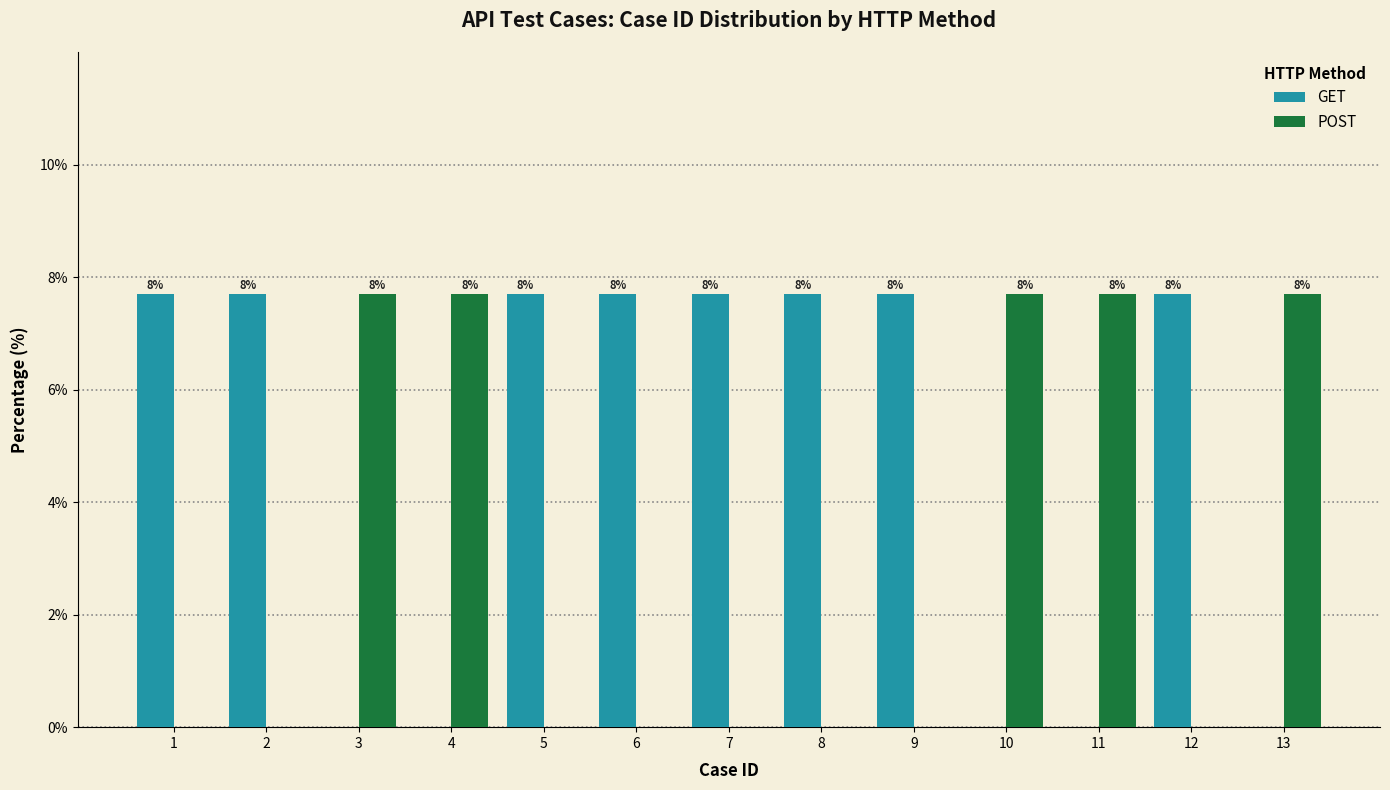

Read the POST value at 4.

7.7